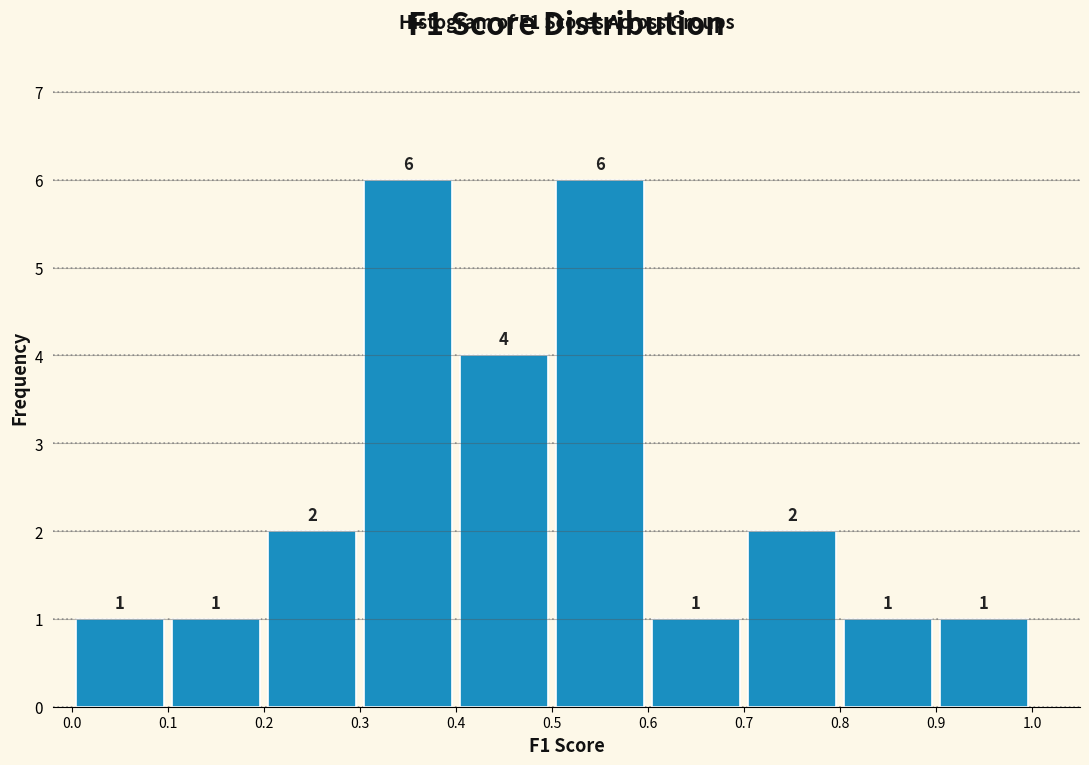

Reading left to right, transcribe this chart: for each bar, give the range it covers on the x-axis and its height.

0.0 to 0.1: 1
0.1 to 0.2: 1
0.2 to 0.3: 2
0.3 to 0.4: 6
0.4 to 0.5: 4
0.5 to 0.6: 6
0.6 to 0.7: 1
0.7 to 0.8: 2
0.8 to 0.9: 1
0.9 to 1.0: 1